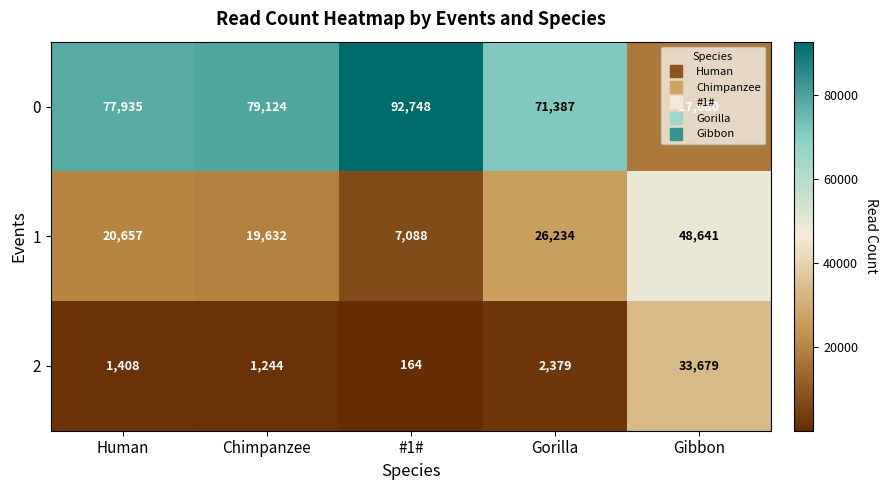

Rank the categories by 1 value from lowest to highest.

#1#, Chimpanzee, Human, Gorilla, Gibbon